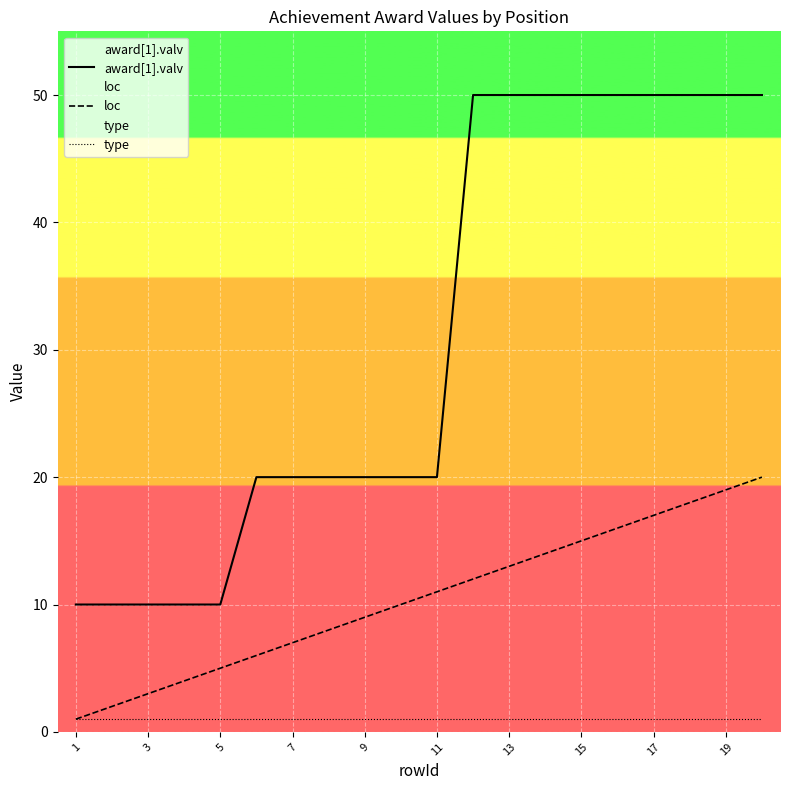

What is the maximum value shown in the chart?

50